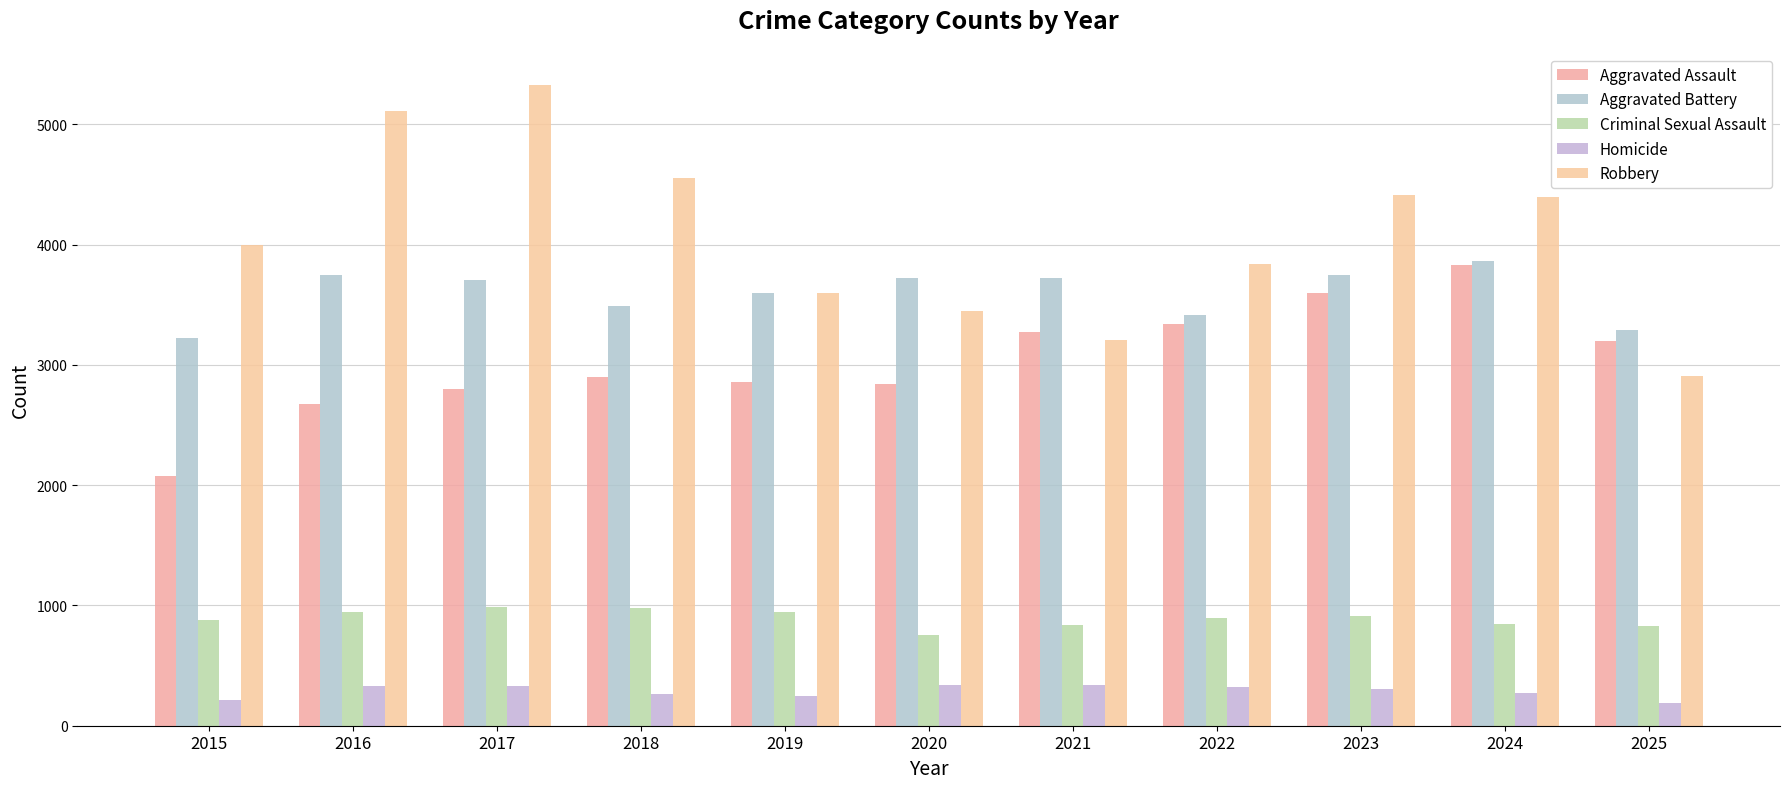

What is the total value across all series at 2015?

10398